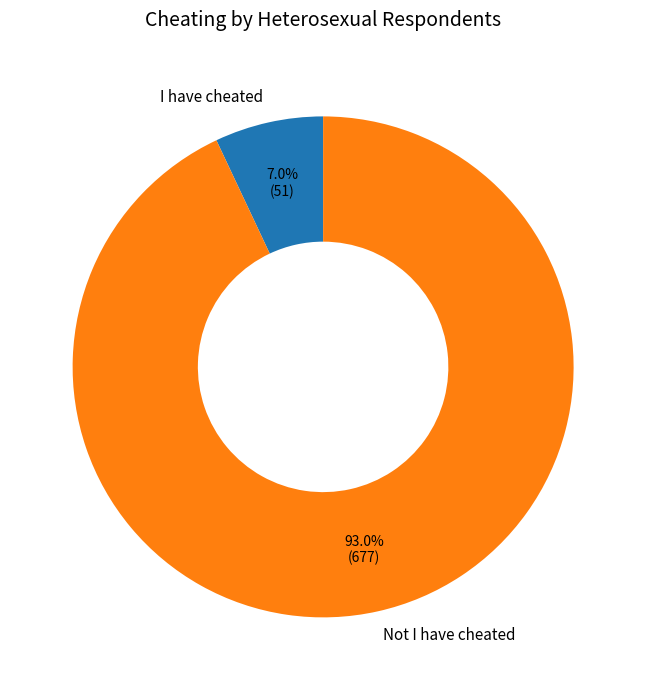

How many slices are in this pie chart?

2